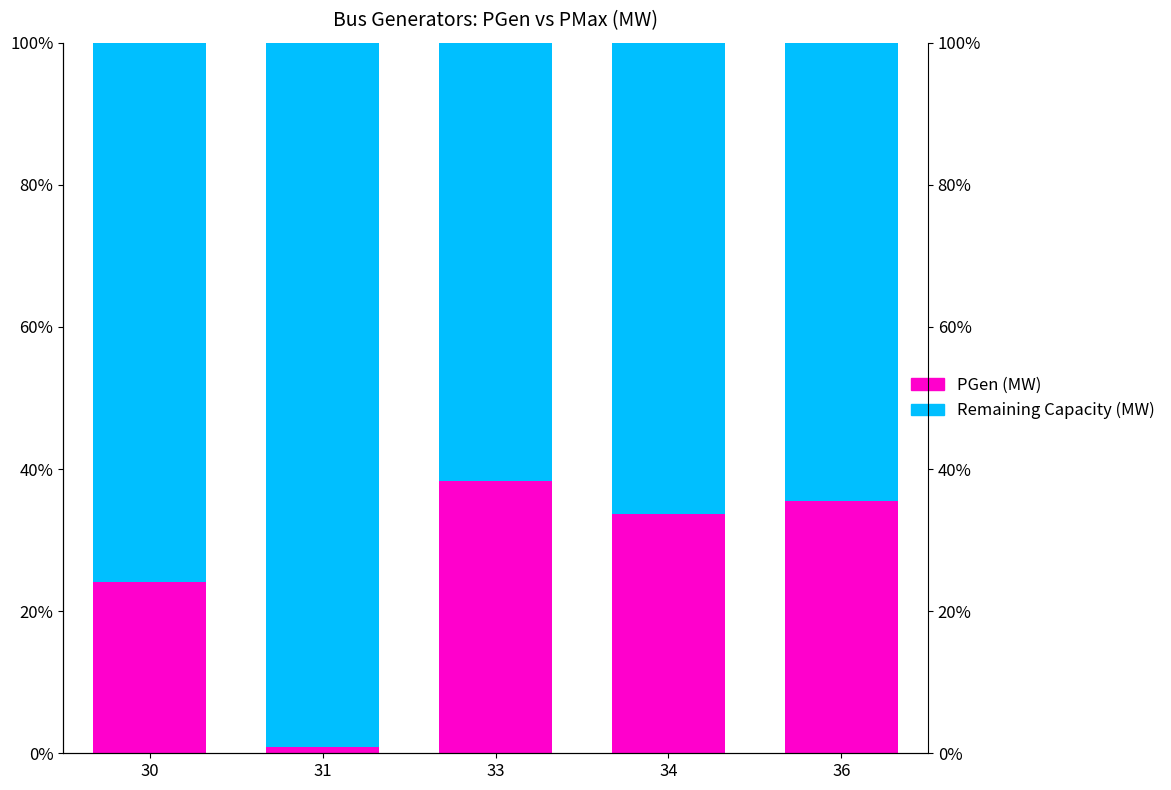

How many data points in Remaining Capacity (MW) are above 66?

3